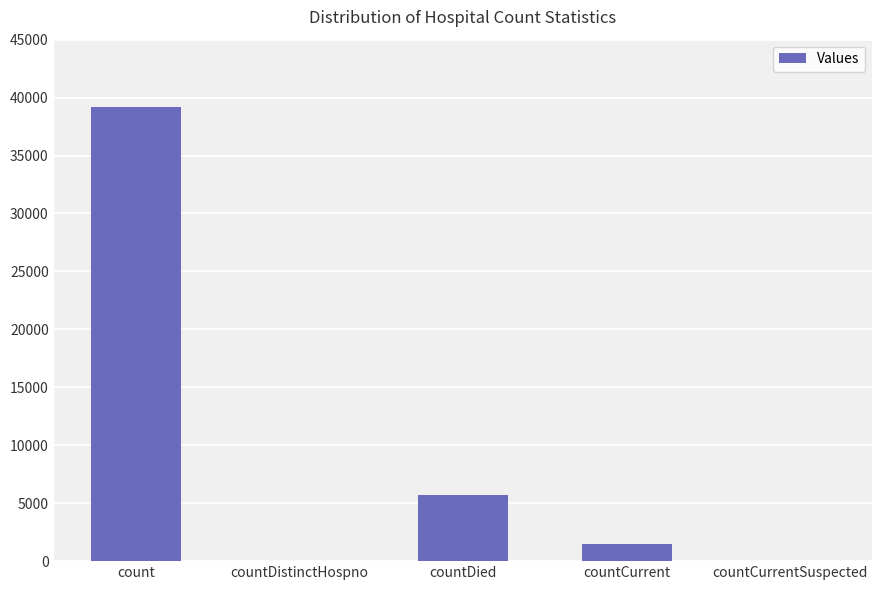

Between countCurrent and count, which is larger?

count